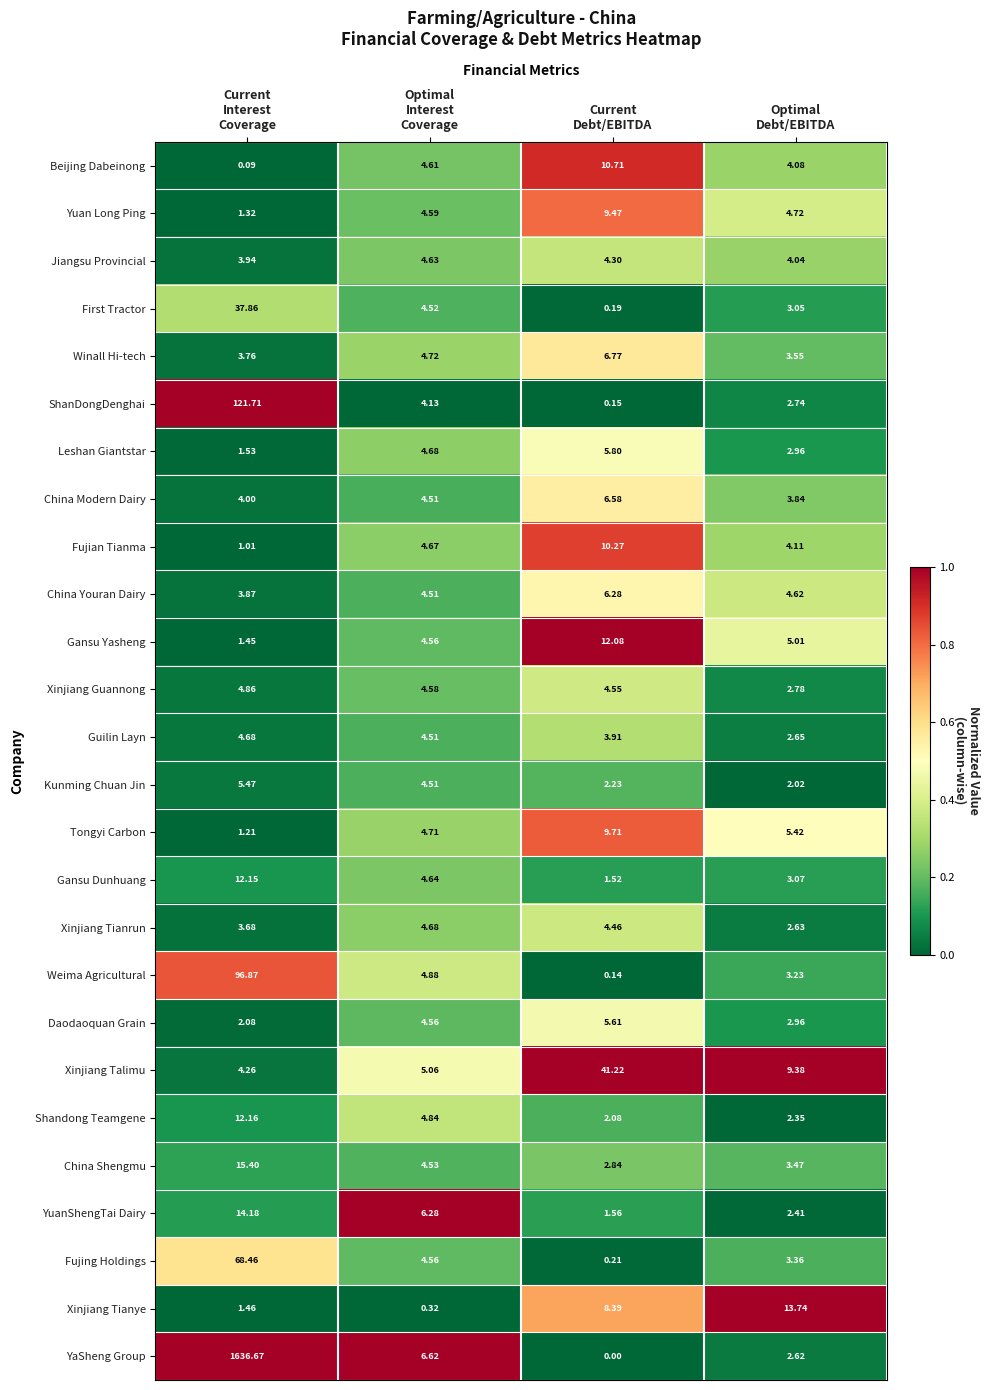

What is the maximum value shown in the chart?

1636.7